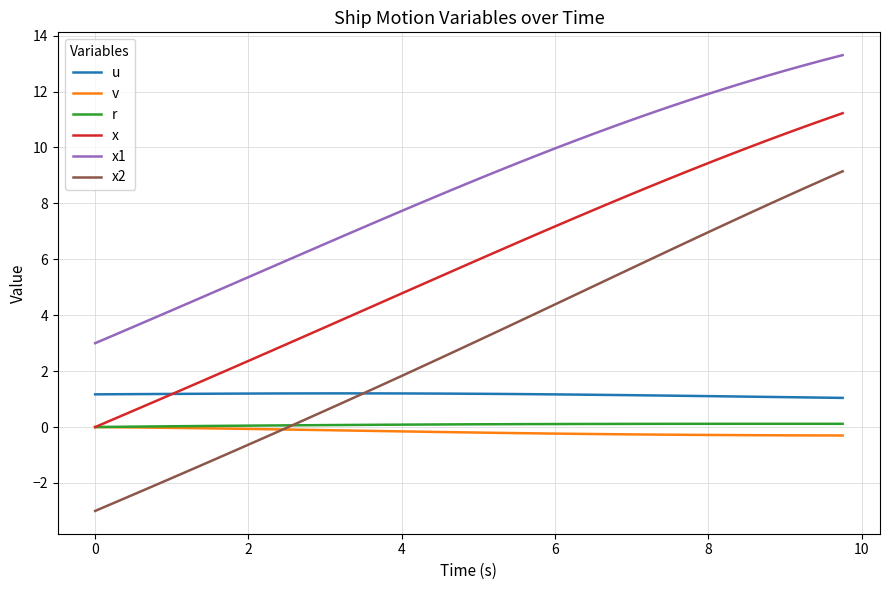

Which series has the widest spread of values?

x2